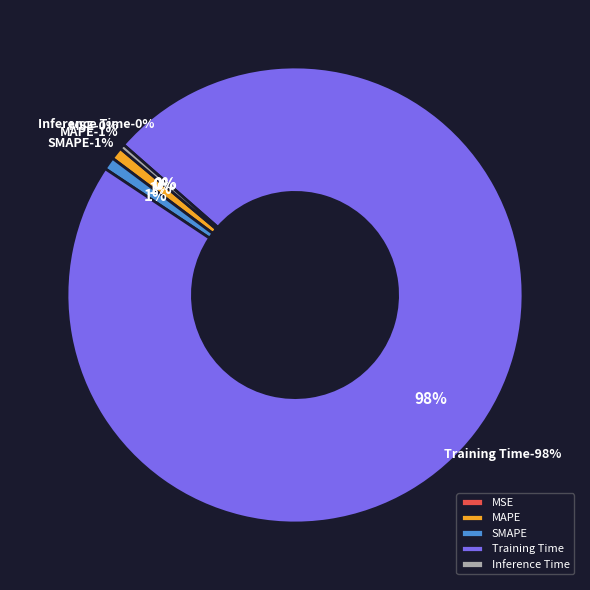

To the nearest percent, what portion does SMAPE represent?

1%